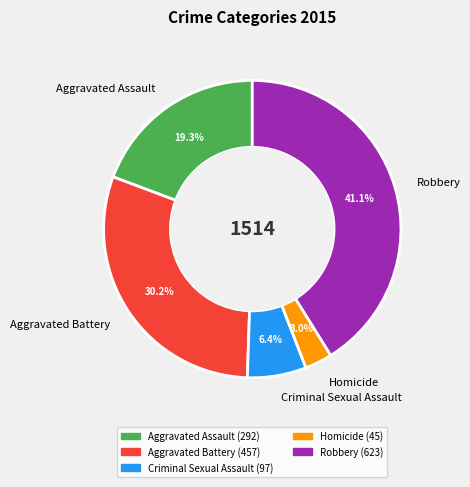

Between Homicide and Criminal Sexual Assault, which is larger?

Criminal Sexual Assault